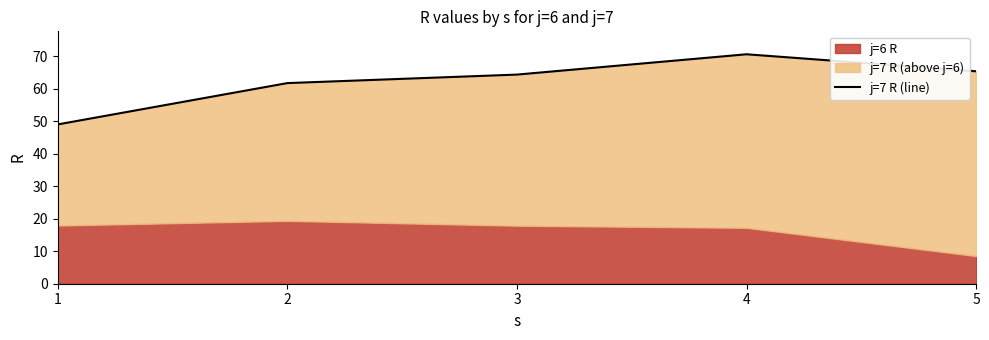

What is the value of the 1st point from the left?

49.0